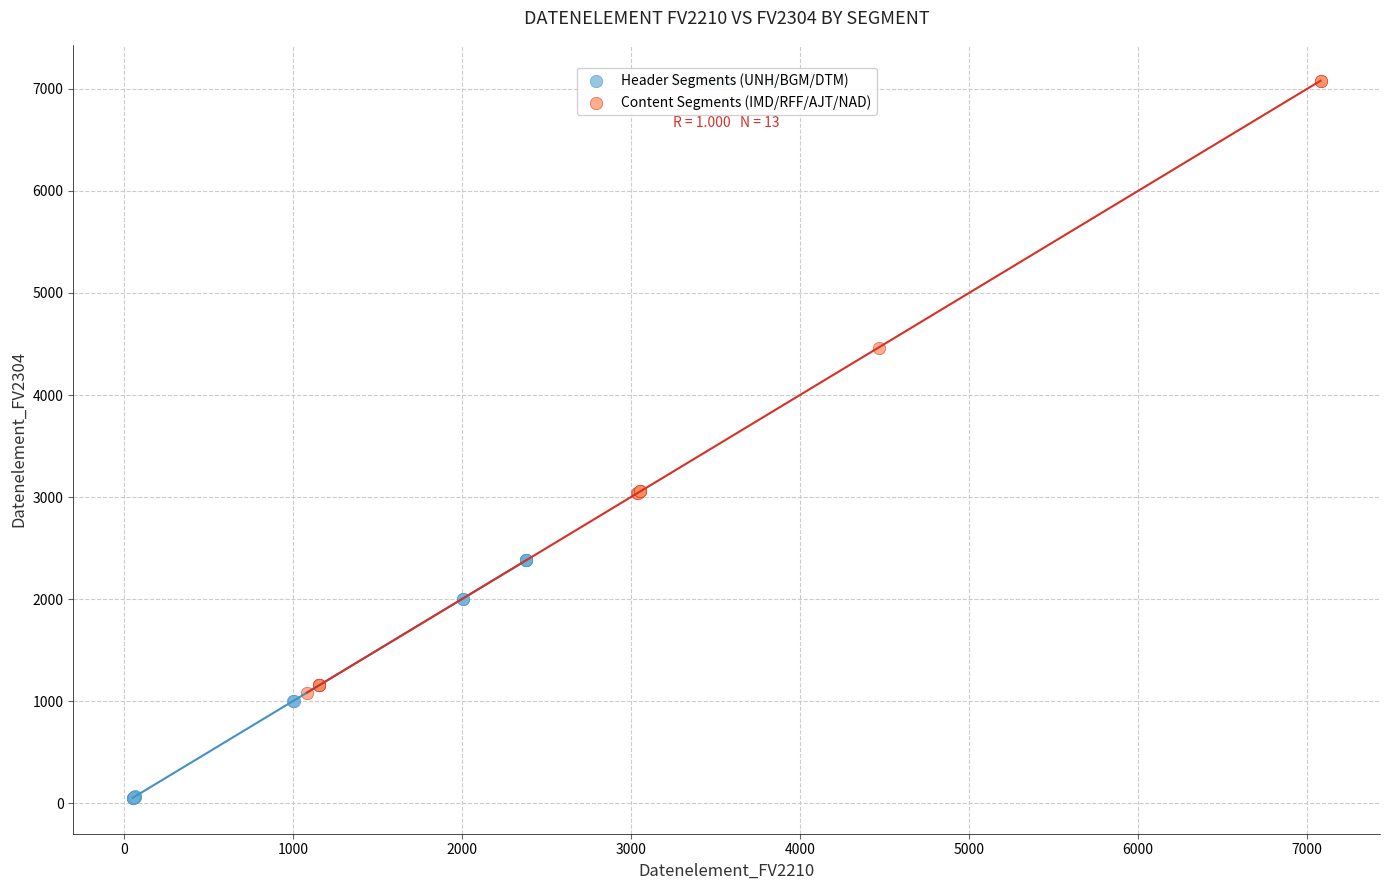

Which series has the largest Y range (max minus min)?

Content Segments (IMD/RFF/AJT/NAD)